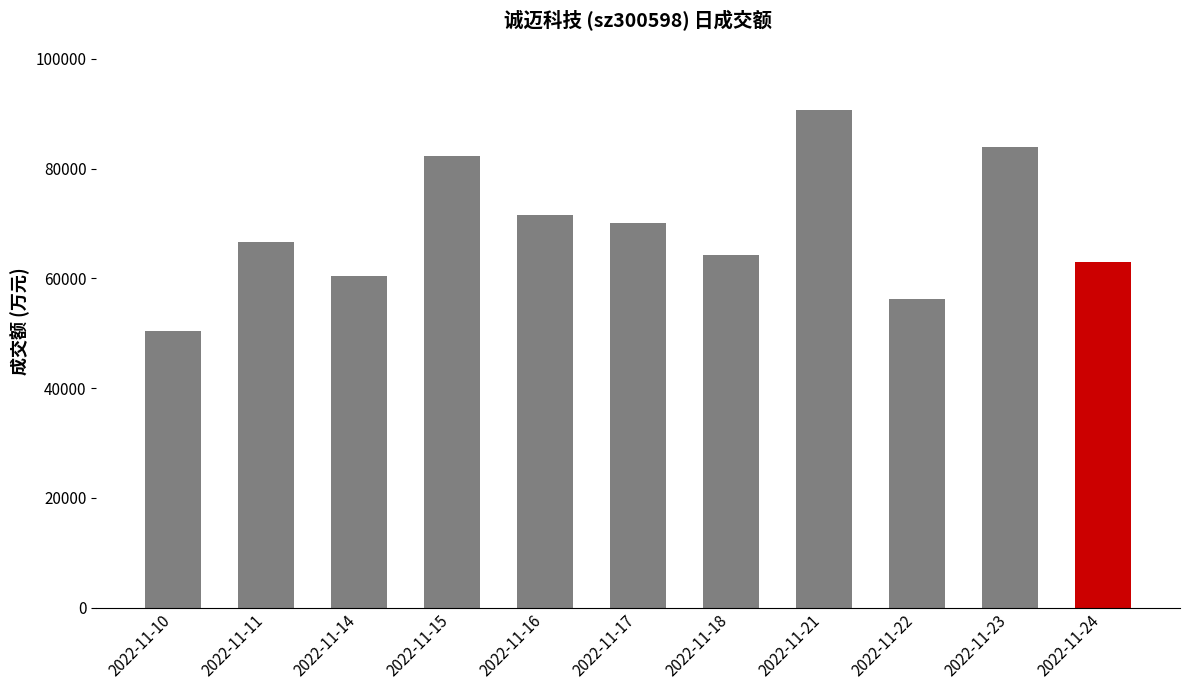

What is the change in value from 2022-11-17 to 2022-11-23?

+13820